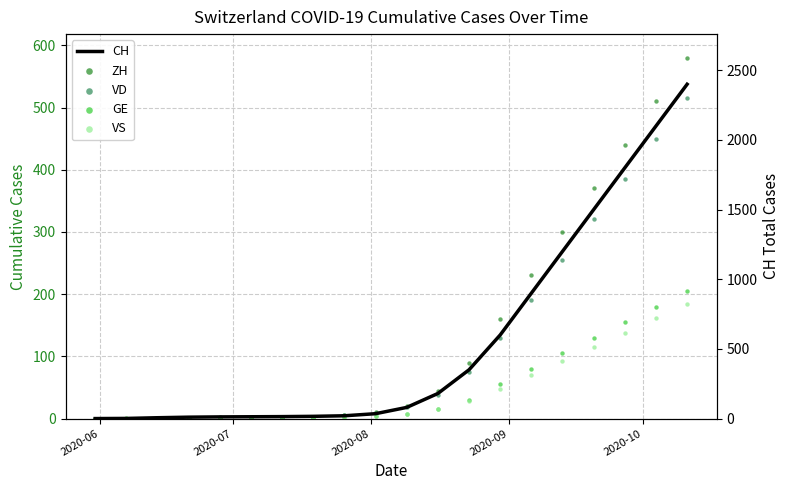

What is the total value across all series at 2020-07?

2